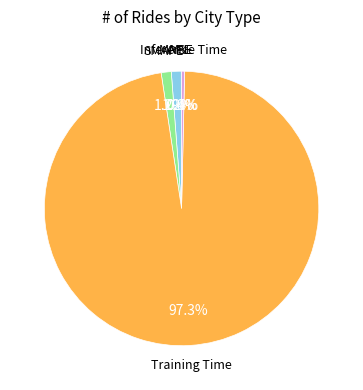

To the nearest percent, what is the difference between the largest and smallest slice percentages?

97%